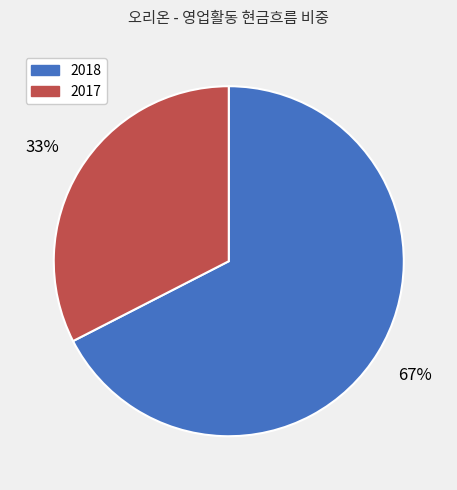

To the nearest percent, what is the average slice percentage?

50%